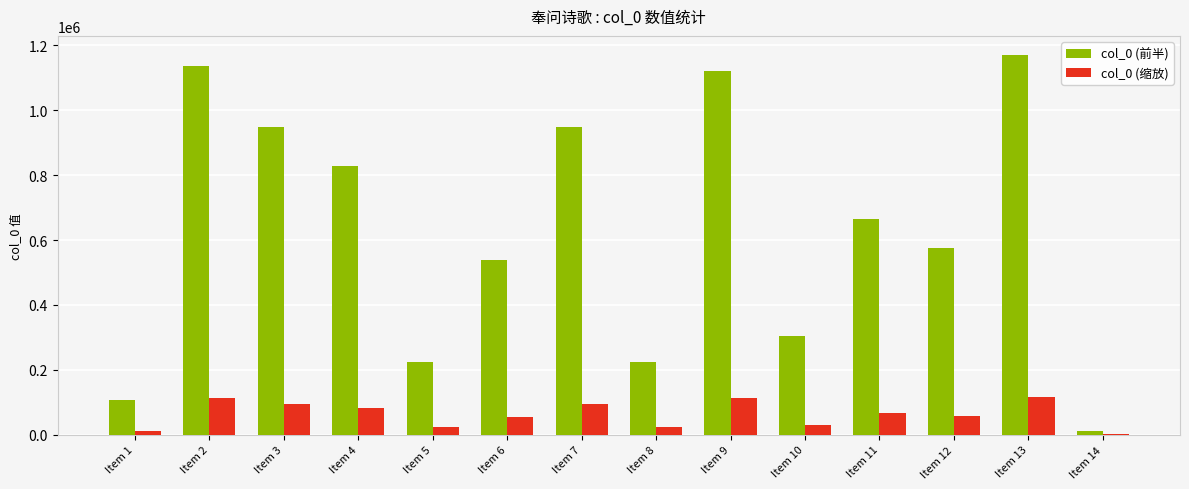

Which category has the highest value in the col_0 (前半) series?

Item 13